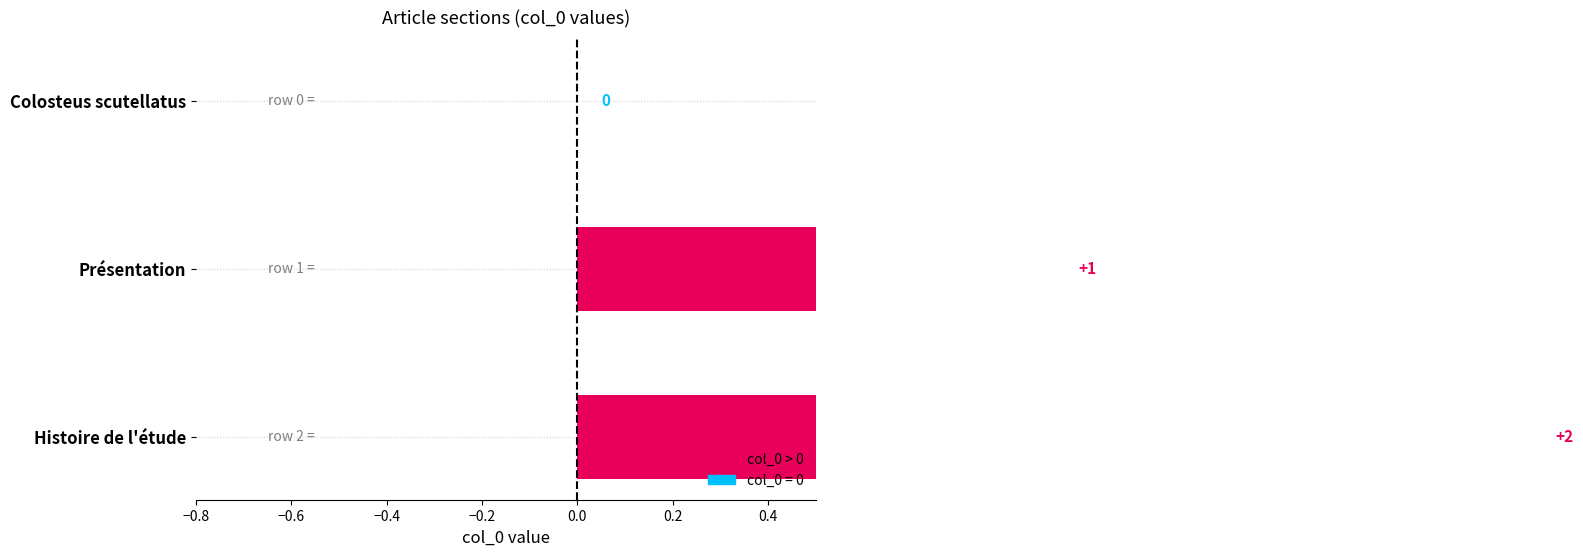

Which category has the highest value across all series?

Histoire de l'étude